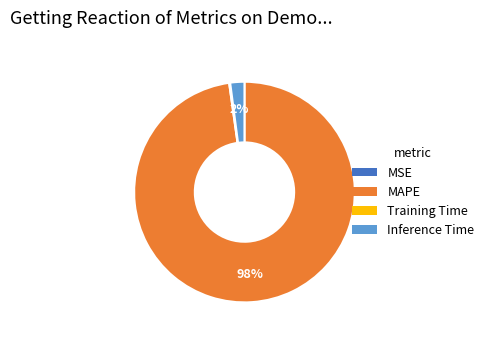

Which category accounts for the majority?

MAPE